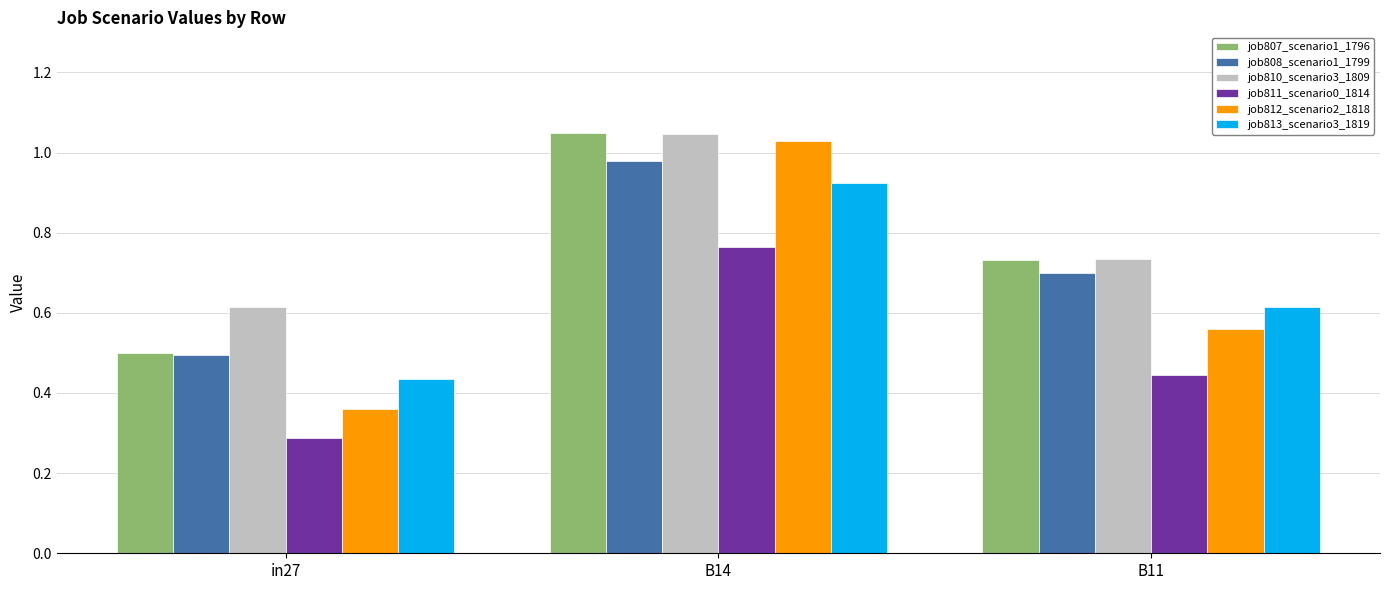

What is the label of the 2nd bar from the right?

B14